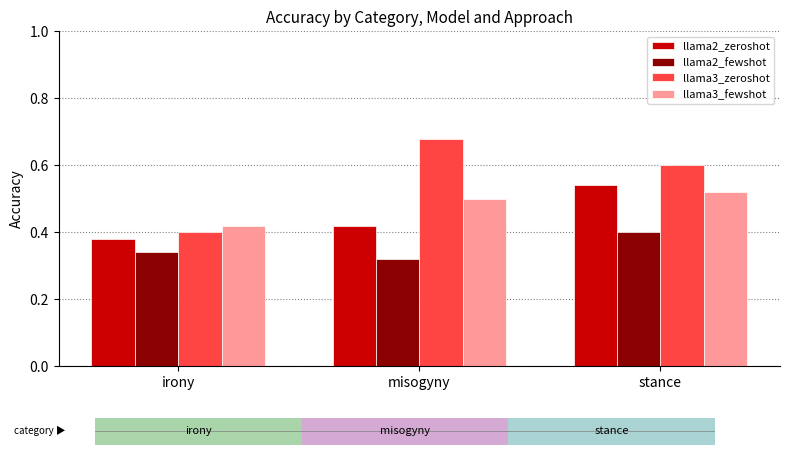

Which series has the largest range (max minus min)?

llama3_zeroshot